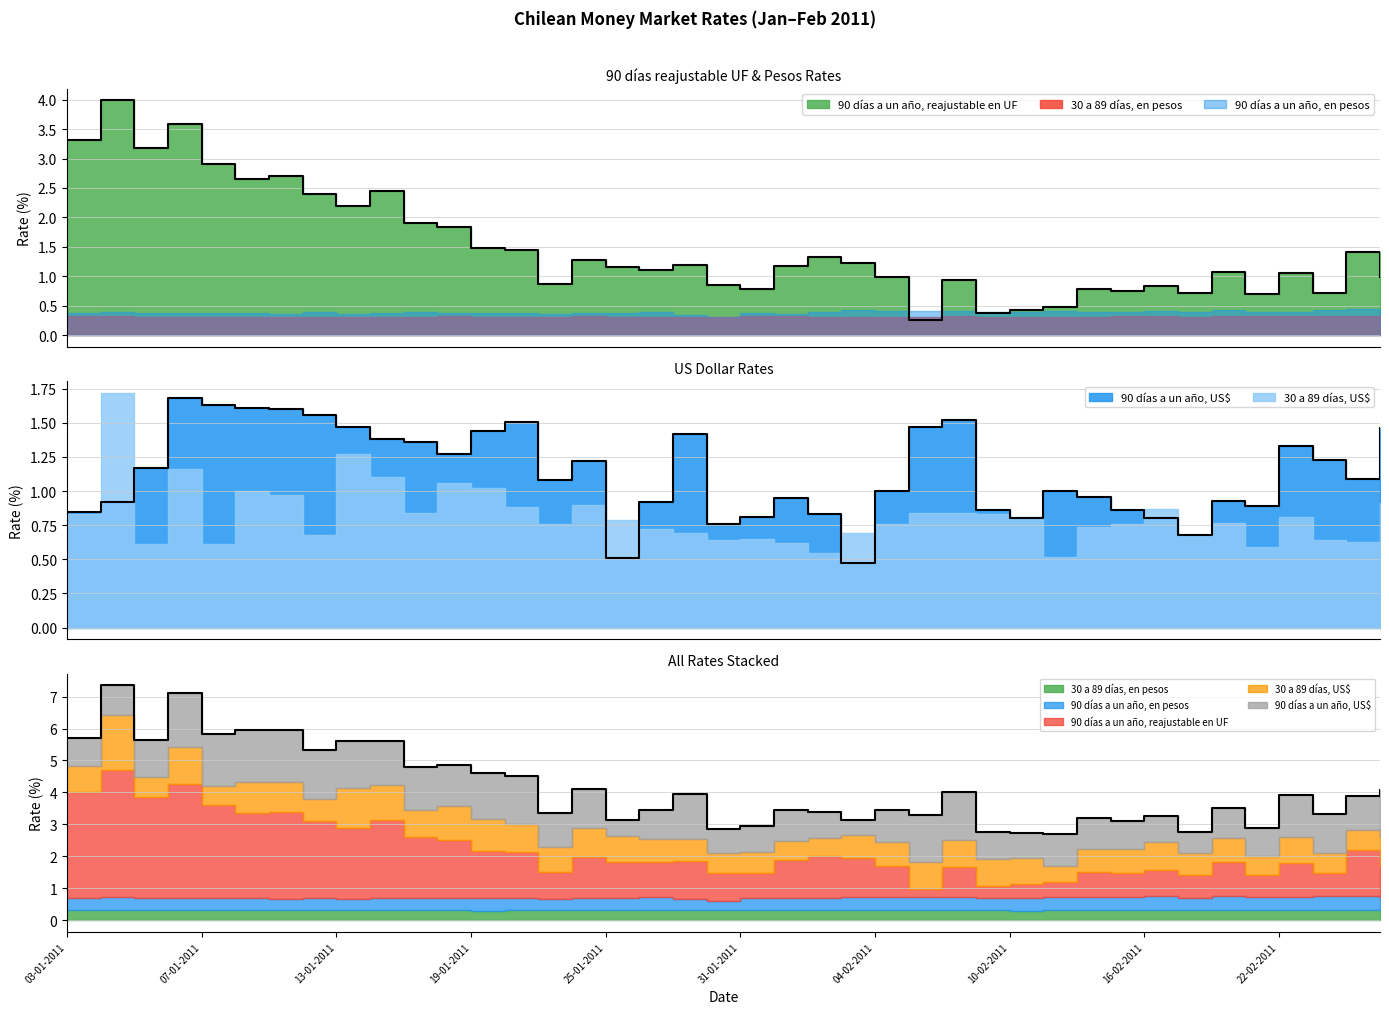

How many lines are shown in the chart?

5